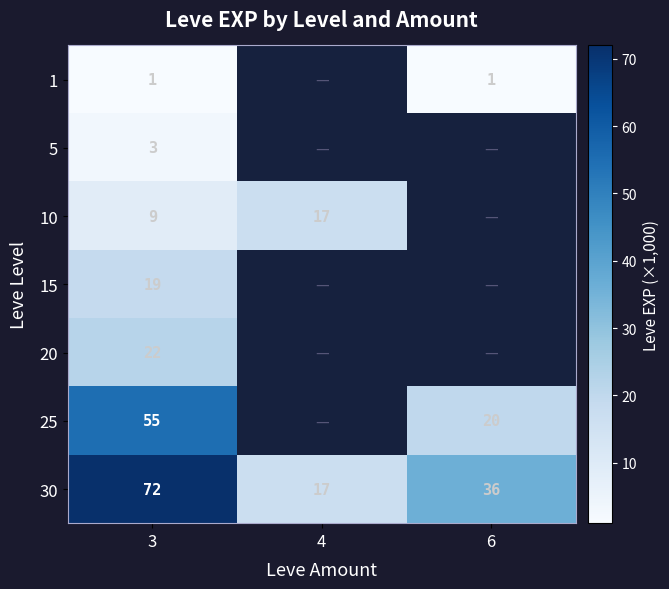

Which has a higher value, 6 or 3?

6